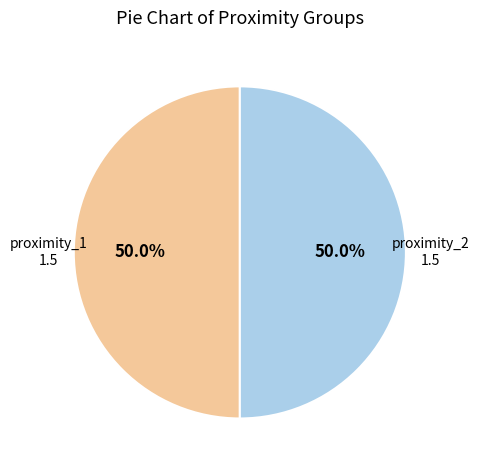

How many segments does this pie chart have?

2